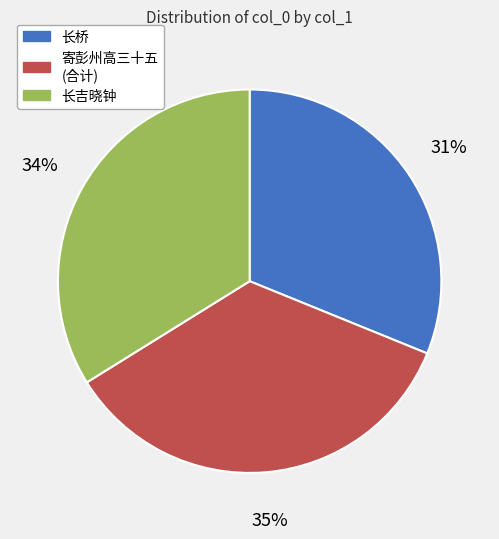

How many slices are in this pie chart?

3